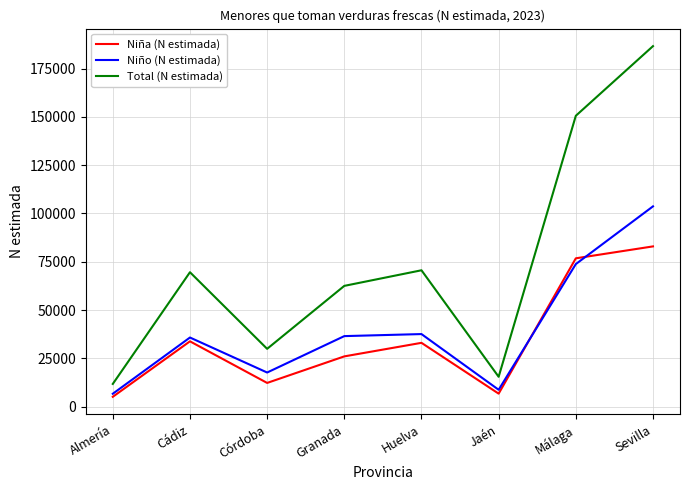

What is the sum of all Total (N estimada) values?

596889